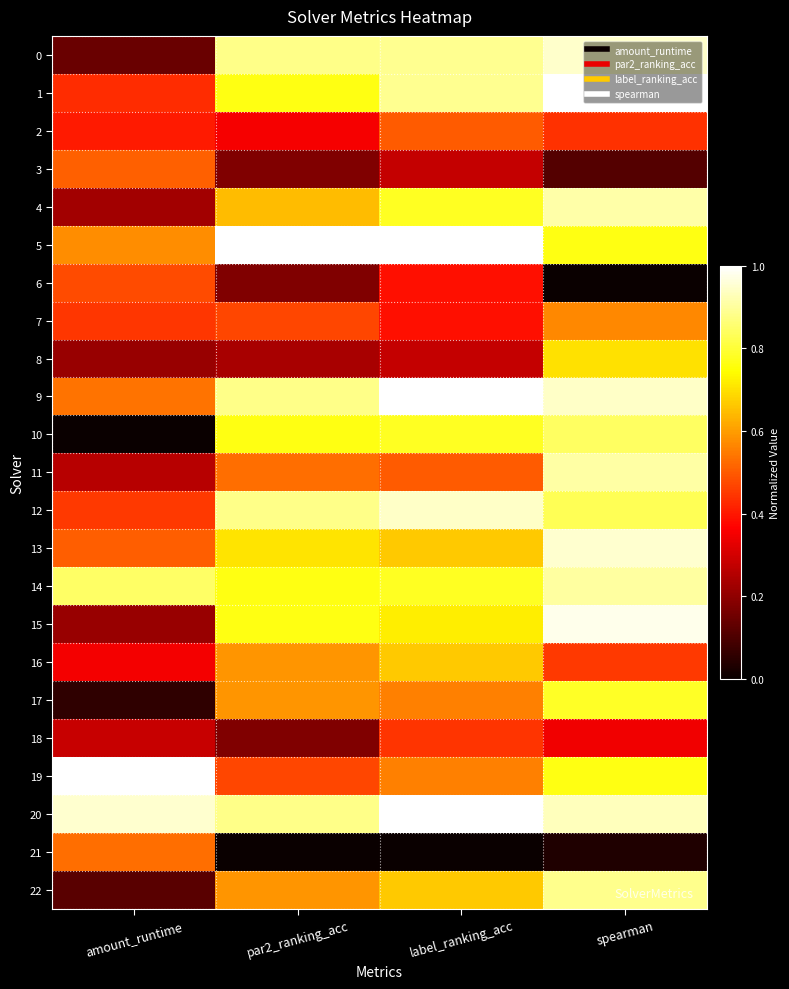

Rank the series at amount_runtime from lowest to highest value.

10, 17, 22, 0, 15, 8, 4, 11, 18, 16, 2, 1, 7, 12, 6, 13, 3, 21, 9, 5, 14, 20, 19